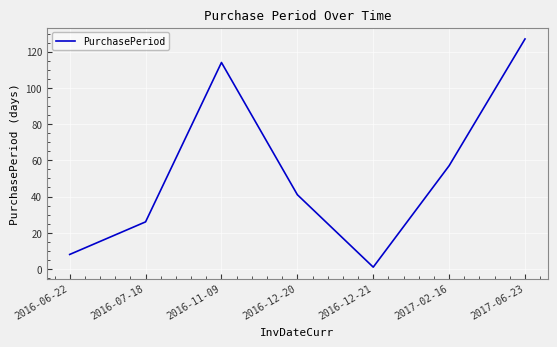

What position from the left is 2016-11-09?

3